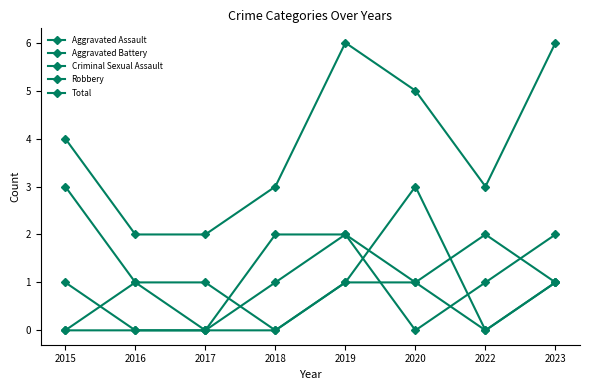

How many lines are shown in the chart?

5